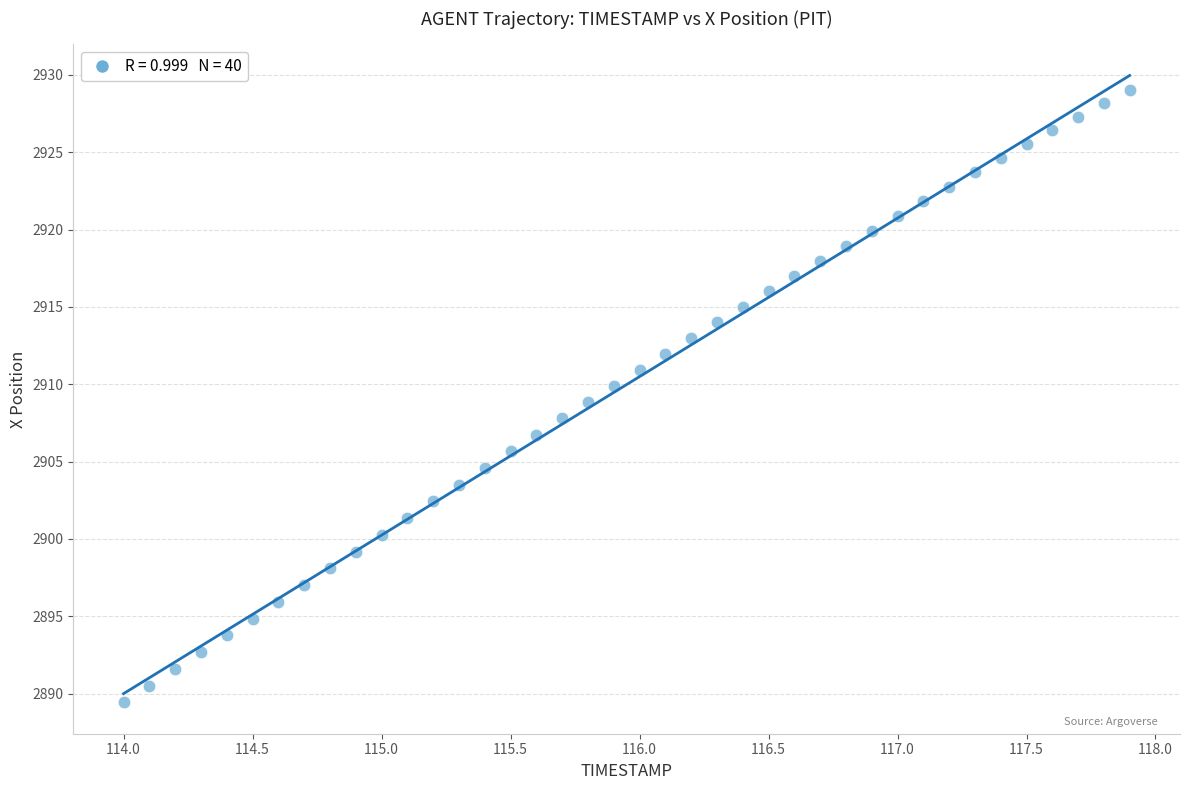

What is the range of Y values (max minus min)?

39.6